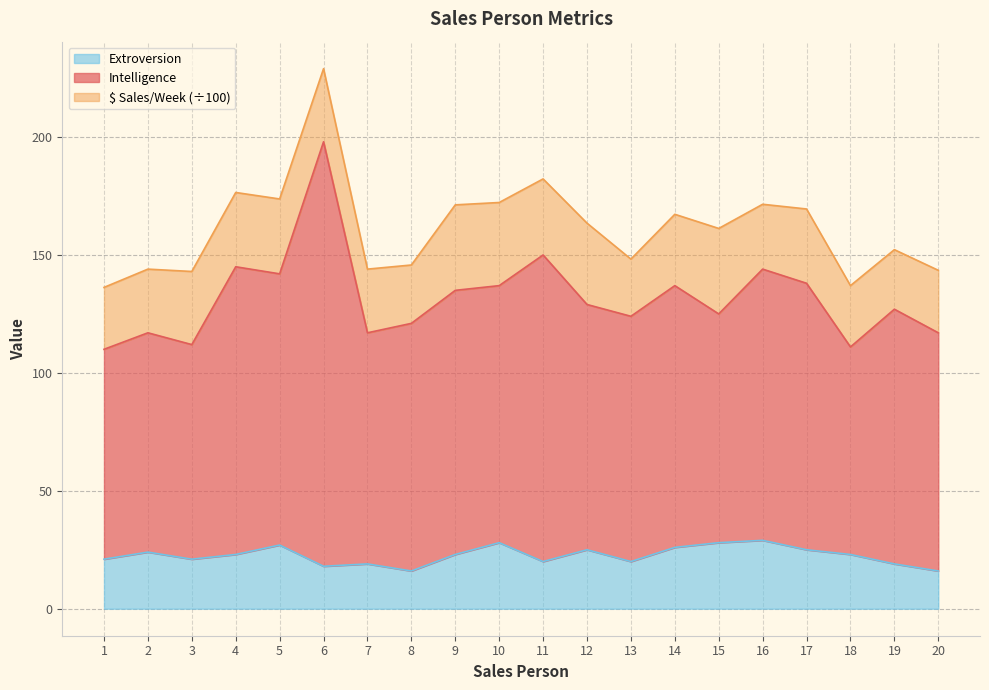

What is the maximum value for Extroversion?

29.0